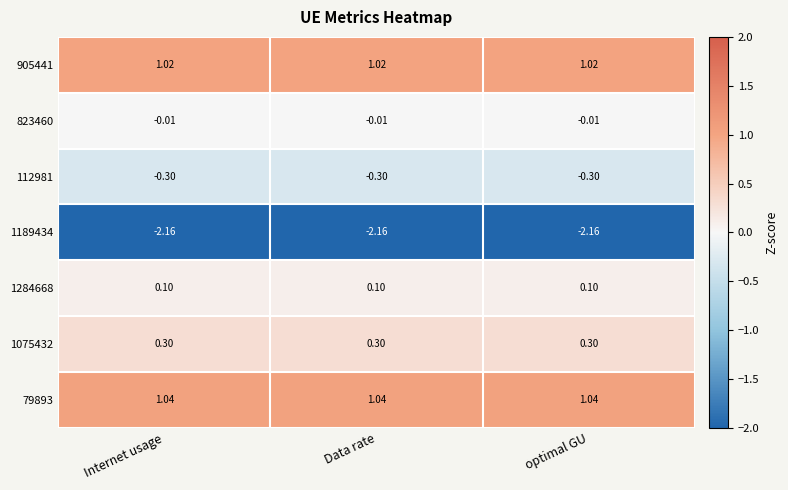

Between Internet usage and optimal GU, which is larger?

optimal GU